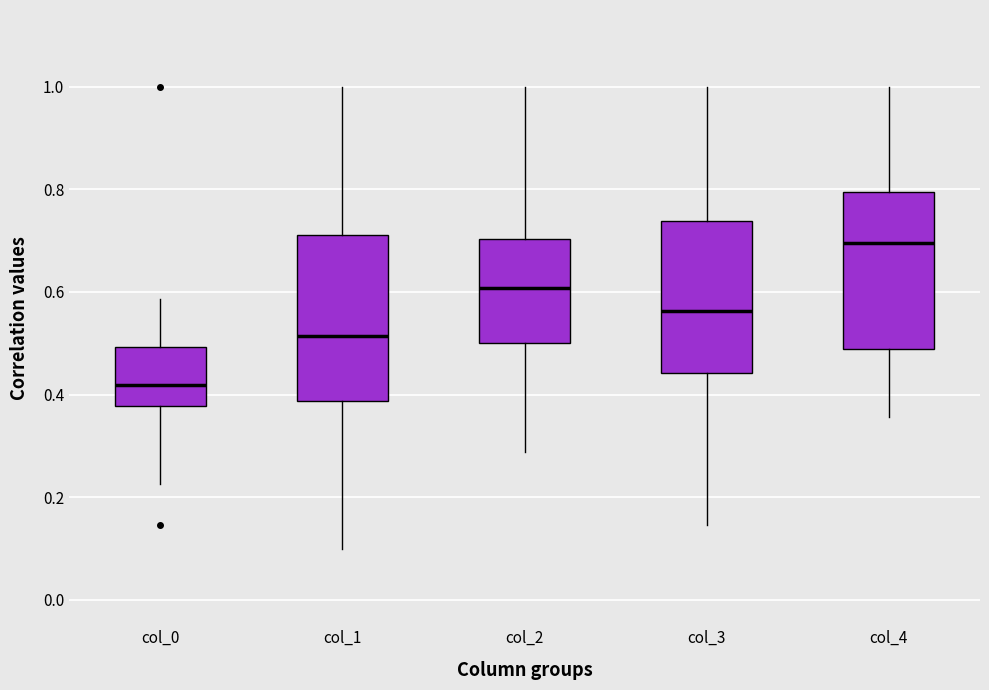

Reading left to right, read every box against the y-axis: the position of its median line, the range the box covers, and the ends of its whiskers. The values are not printed on the chart, so give them approximately, as read against the axis.

col_0: median 0.42, box 0.38 to 0.50, whiskers 0.22 to 0.58
col_1: median 0.52, box 0.38 to 0.72, whiskers 0.10 to 1.00
col_2: median 0.60, box 0.50 to 0.70, whiskers 0.28 to 1.00
col_3: median 0.56, box 0.44 to 0.74, whiskers 0.14 to 1.00
col_4: median 0.70, box 0.48 to 0.80, whiskers 0.36 to 1.00